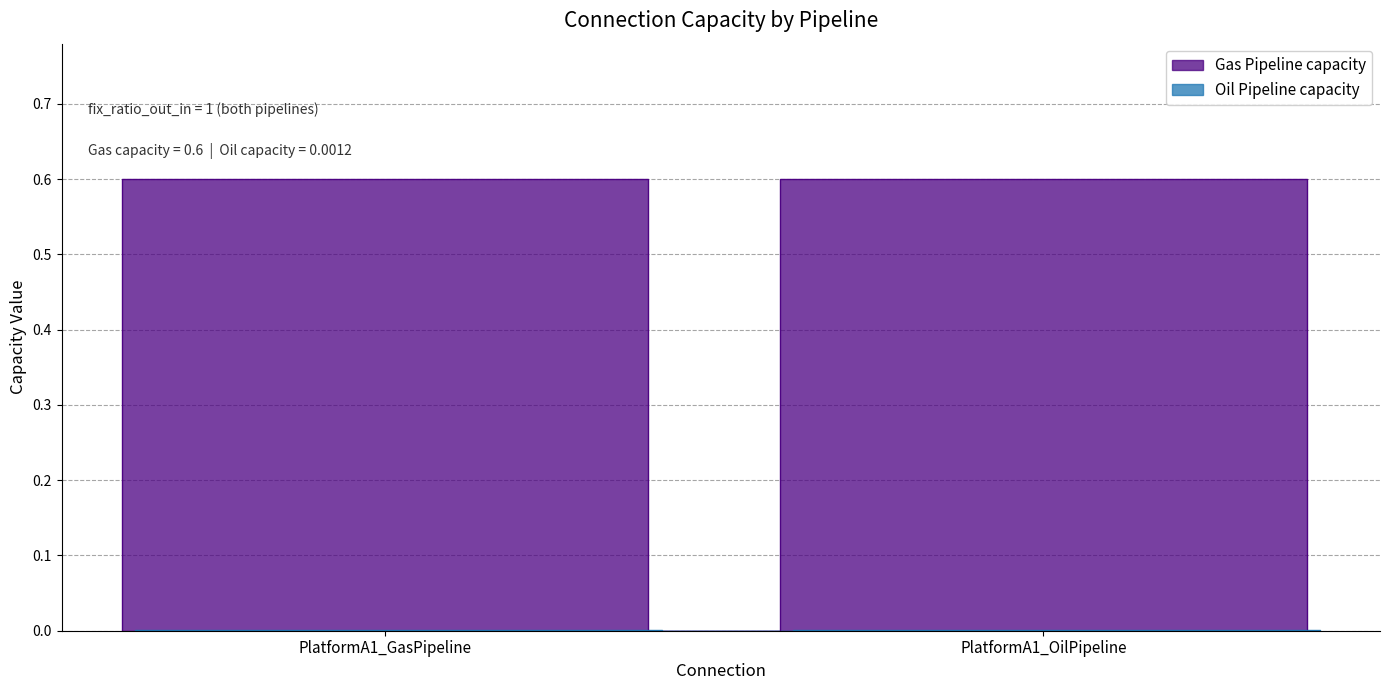

Reading left to right, extract all data points from this chart.

Gas Pipeline capacity: PlatformA1_GasPipeline=0.6	PlatformA1_OilPipeline=0.6
Oil Pipeline capacity: PlatformA1_GasPipeline=0.0	PlatformA1_OilPipeline=0.0